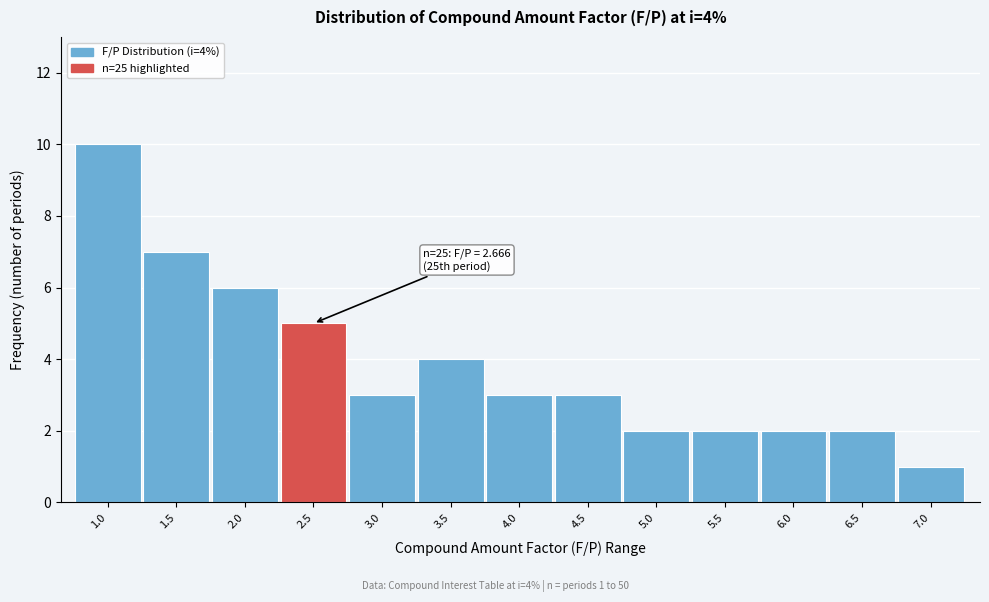

Reading left to right, list all the values displayed in this chart.

10	7	6	5	3	4	3	3	2	2	2	2	1